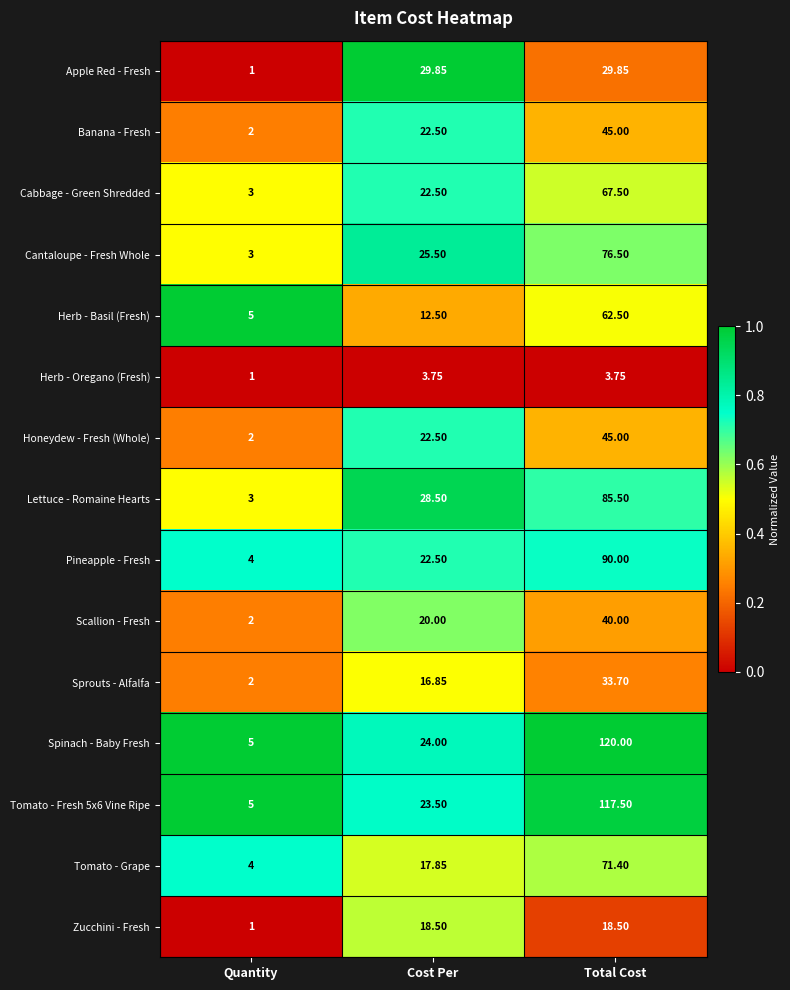

Which series has the widest spread of values?

Spinach - Baby Fresh